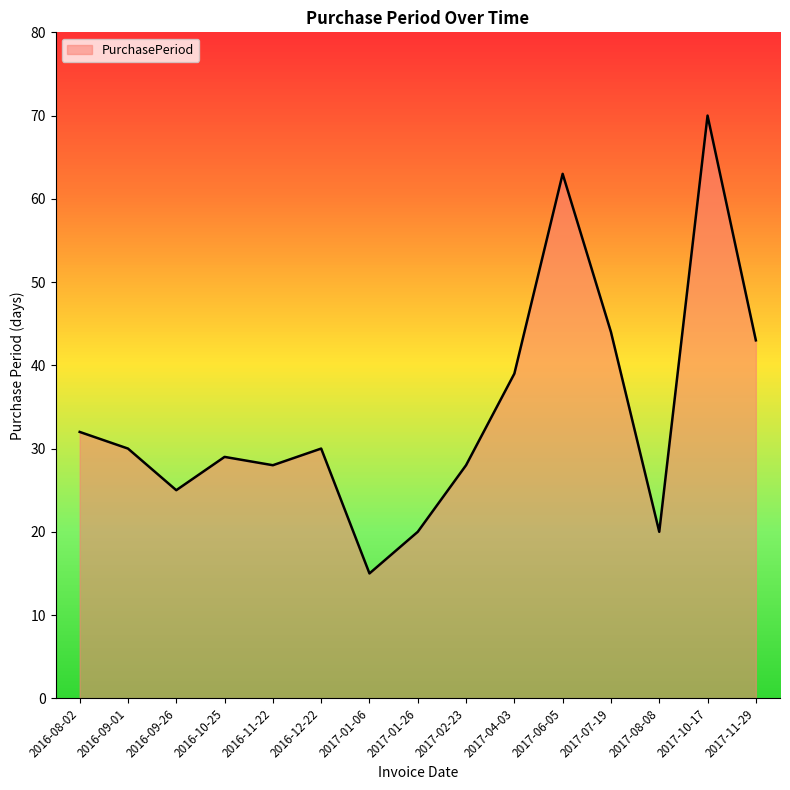

What is the sum of the values at 2017-01-06 and 2017-04-03?

54